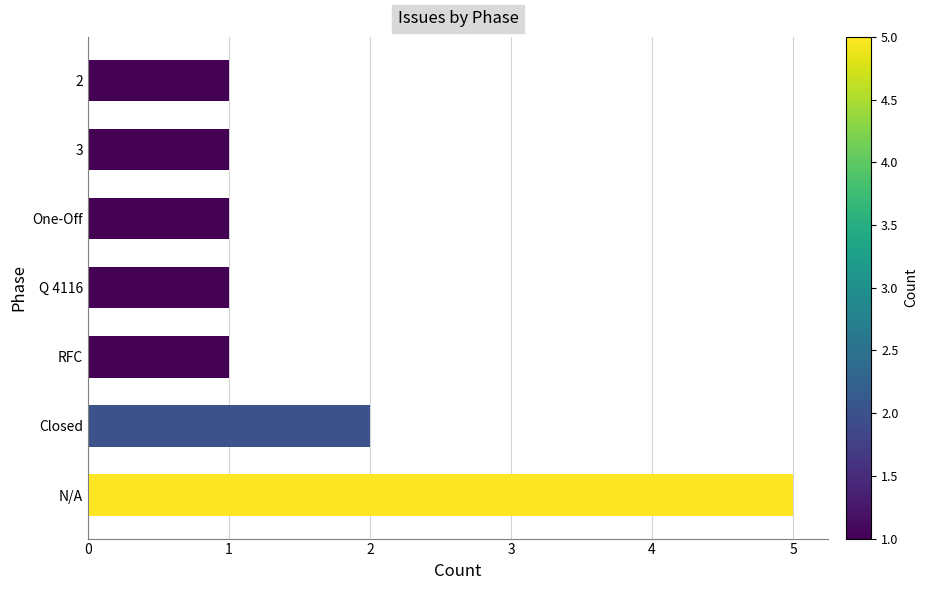

What is the minimum value shown in the chart?

1